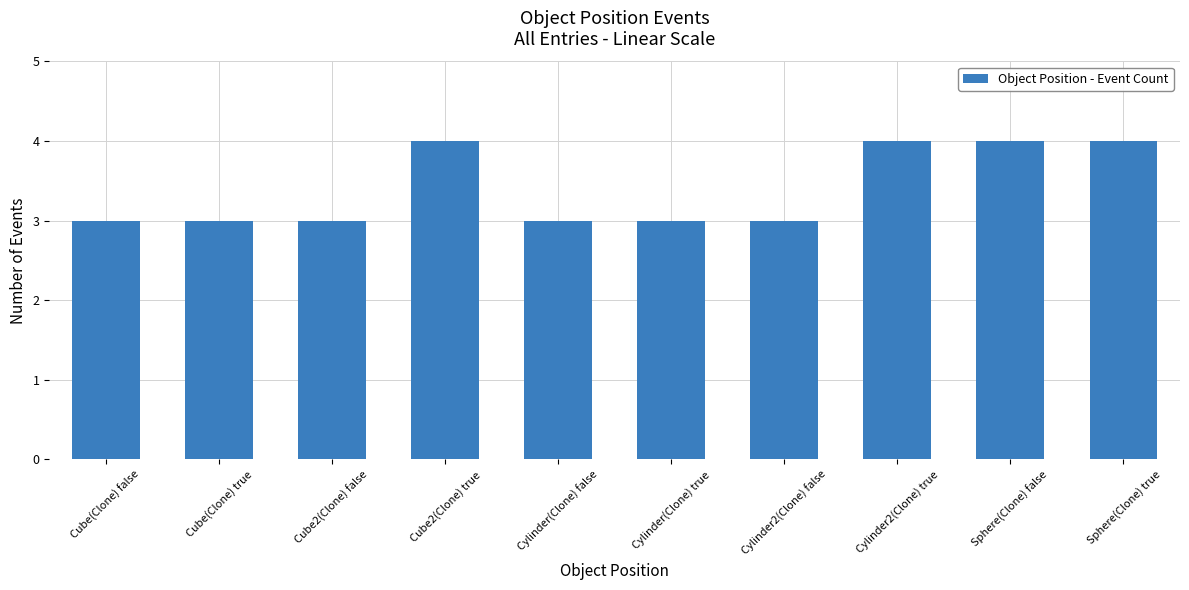

How many bars are there in total?

10